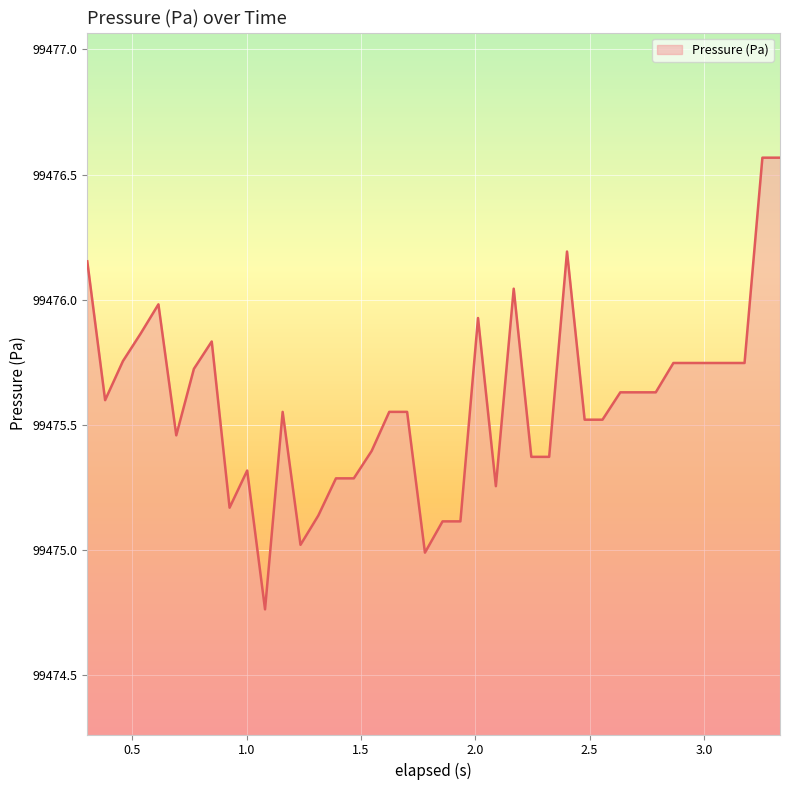

What is the difference between the maximum and minimum values?

1.8